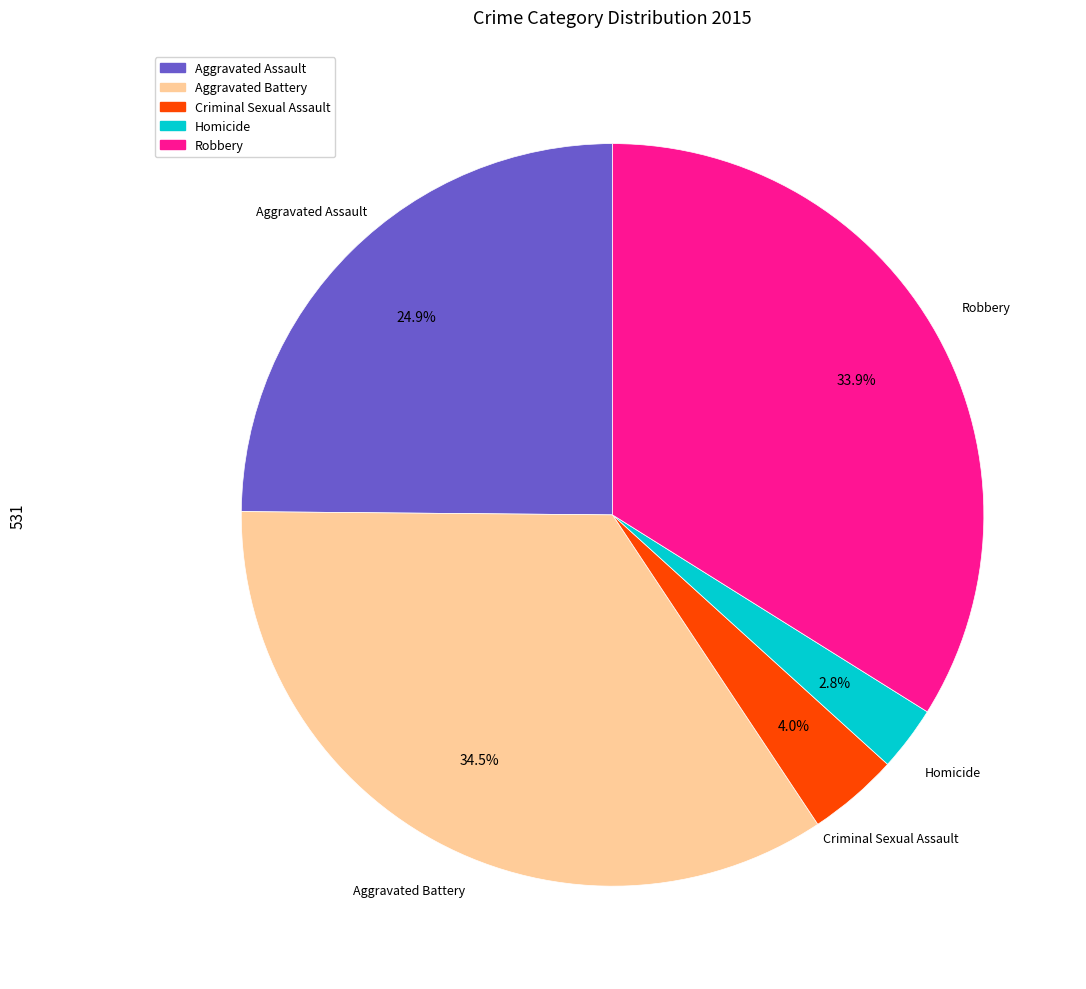

Which slice is the smallest?

Homicide